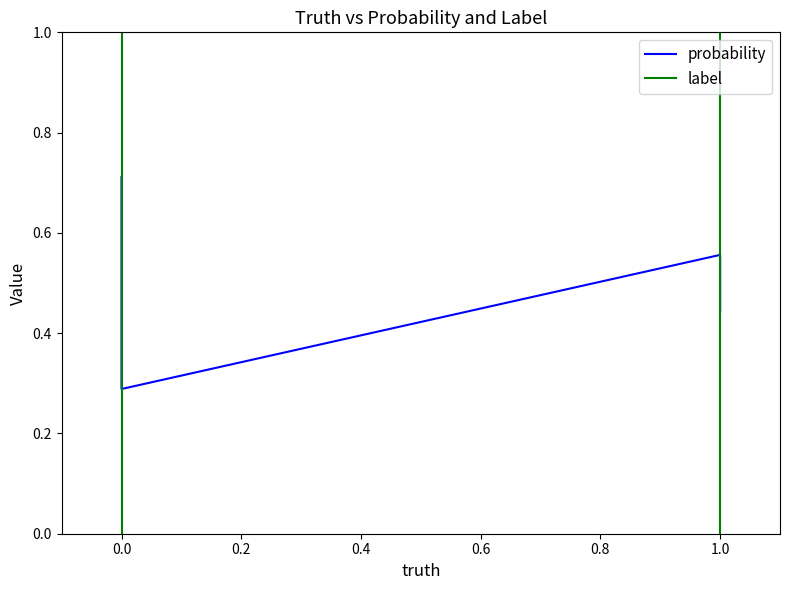

The probability series shows 0.4 at 1.0. True or false?

True